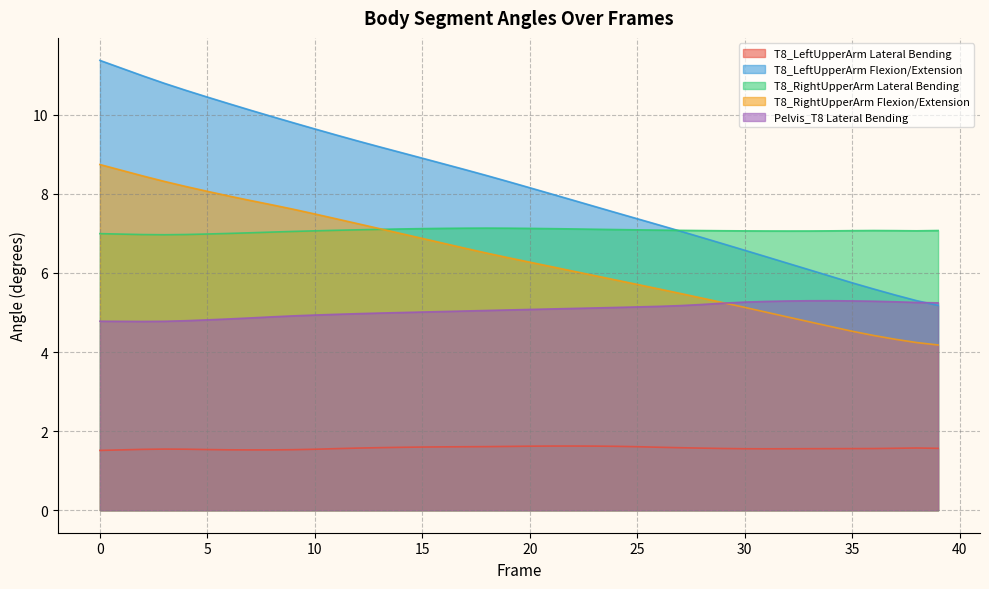

Reading right to left, transcribe all the data shown in this chart.

T8_LeftUpperArm Lateral Bending: 39=1.6	38=1.6	37=1.6	36=1.6	35=1.6	34=1.6	33=1.6	32=1.6	31=1.6	30=1.6	29=1.6	28=1.6	27=1.6	26=1.6	25=1.6	24=1.6	23=1.6	22=1.6	21=1.6	20=1.6	19=1.6	18=1.6	17=1.6	16=1.6	15=1.6	14=1.6	13=1.6	12=1.6	11=1.6	10=1.5	9=1.5	8=1.5	7=1.5	6=1.5	5=1.5	4=1.5	3=1.5	2=1.5	1=1.5	0=1.5
T8_LeftUpperArm Flexion/Extension: 39=5.2	38=5.3	37=5.4	36=5.6	35=5.8	34=5.9	33=6.1	32=6.2	31=6.4	30=6.6	29=6.7	28=6.9	27=7.1	26=7.2	25=7.4	24=7.5	23=7.7	22=7.8	21=8.0	20=8.2	19=8.3	18=8.5	17=8.6	16=8.8	15=8.9	14=9.0	13=9.2	12=9.3	11=9.5	10=9.6	9=9.8	8=10.0	7=10.1	6=10.3	5=10.4	4=10.6	3=10.8	2=11.0	1=11.2	0=11.4
T8_RightUpperArm Lateral Bending: 39=7.1	38=7.1	37=7.1	36=7.1	35=7.1	34=7.1	33=7.1	32=7.1	31=7.1	30=7.1	29=7.1	28=7.1	27=7.1	26=7.1	25=7.1	24=7.1	23=7.1	22=7.1	21=7.1	20=7.1	19=7.1	18=7.1	17=7.1	16=7.1	15=7.1	14=7.1	13=7.1	12=7.1	11=7.1	10=7.1	9=7.1	8=7.0	7=7.0	6=7.0	5=7.0	4=7.0	3=7.0	2=7.0	1=7.0	0=7.0
T8_RightUpperArm Flexion/Extension: 39=4.2	38=4.2	37=4.3	36=4.4	35=4.5	34=4.6	33=4.8	32=4.9	31=5.0	30=5.1	29=5.2	28=5.4	27=5.5	26=5.6	25=5.7	24=5.8	23=5.9	22=6.0	21=6.2	20=6.3	19=6.4	18=6.5	17=6.6	16=6.7	15=6.9	14=7.0	13=7.1	12=7.2	11=7.4	10=7.5	9=7.6	8=7.7	7=7.8	6=7.9	5=8.1	4=8.2	3=8.3	2=8.5	1=8.6	0=8.7
Pelvis_T8 Lateral Bending: 39=5.2	38=5.3	37=5.3	36=5.3	35=5.3	34=5.3	33=5.3	32=5.3	31=5.3	30=5.3	29=5.2	28=5.2	27=5.2	26=5.2	25=5.1	24=5.1	23=5.1	22=5.1	21=5.1	20=5.1	19=5.1	18=5.1	17=5.0	16=5.0	15=5.0	14=5.0	13=5.0	12=5.0	11=5.0	10=4.9	9=4.9	8=4.9	7=4.9	6=4.8	5=4.8	4=4.8	3=4.8	2=4.8	1=4.8	0=4.8